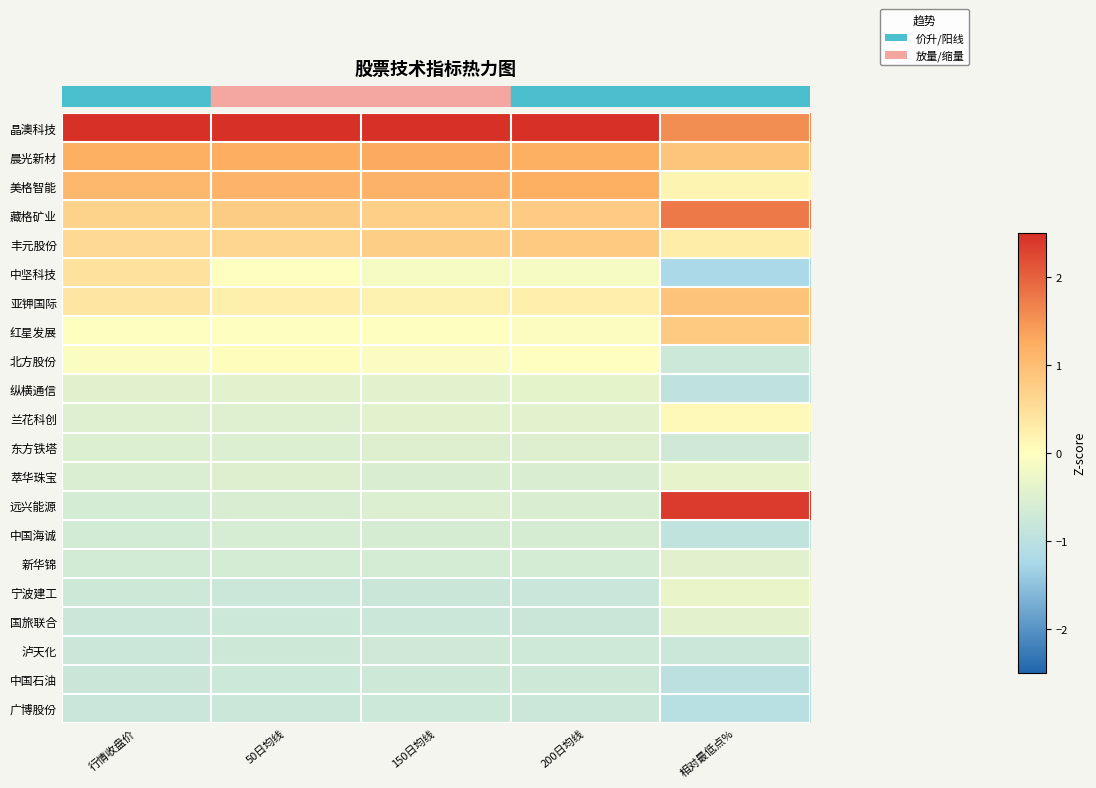

Reading left to right, list all the values displayed in this chart.

row_0: 3.5	3.5	3.5	3.4	1.6
row_1: 1.2	1.2	1.3	1.2	0.9
row_2: 1.1	1.1	1.2	1.2	0.2
row_3: 0.7	0.8	0.7	0.8	1.8
row_4: 0.6	0.6	0.8	0.8	0.3
row_5: 0.5	-0.0	-0.1	-0.1	-1.2
row_6: 0.4	0.2	0.2	0.2	0.9
row_7: -0.0	-0.0	-0.0	-0.0	0.8
row_8: -0.0	0.0	-0.1	-0.0	-0.8
row_9: -0.4	-0.4	-0.4	-0.4	-0.9
row_10: -0.5	-0.5	-0.4	-0.4	0.1
row_11: -0.5	-0.5	-0.5	-0.5	-0.7
row_12: -0.5	-0.5	-0.6	-0.6	-0.4
row_13: -0.6	-0.6	-0.5	-0.6	2.4
row_14: -0.6	-0.6	-0.6	-0.6	-0.9
row_15: -0.7	-0.6	-0.6	-0.6	-0.4
row_16: -0.7	-0.8	-0.8	-0.8	-0.3
row_17: -0.8	-0.8	-0.8	-0.8	-0.4
row_18: -0.8	-0.7	-0.7	-0.7	-0.8
row_19: -0.8	-0.7	-0.7	-0.7	-1.0
row_20: -0.8	-0.8	-0.8	-0.8	-1.0